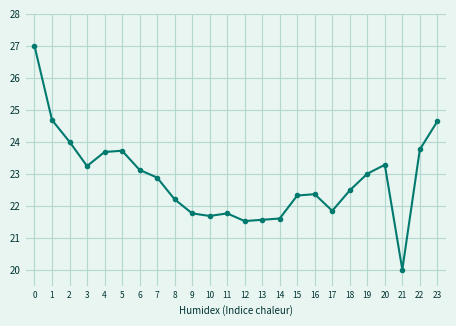

What is the value of the 8th point from the left?

22.9